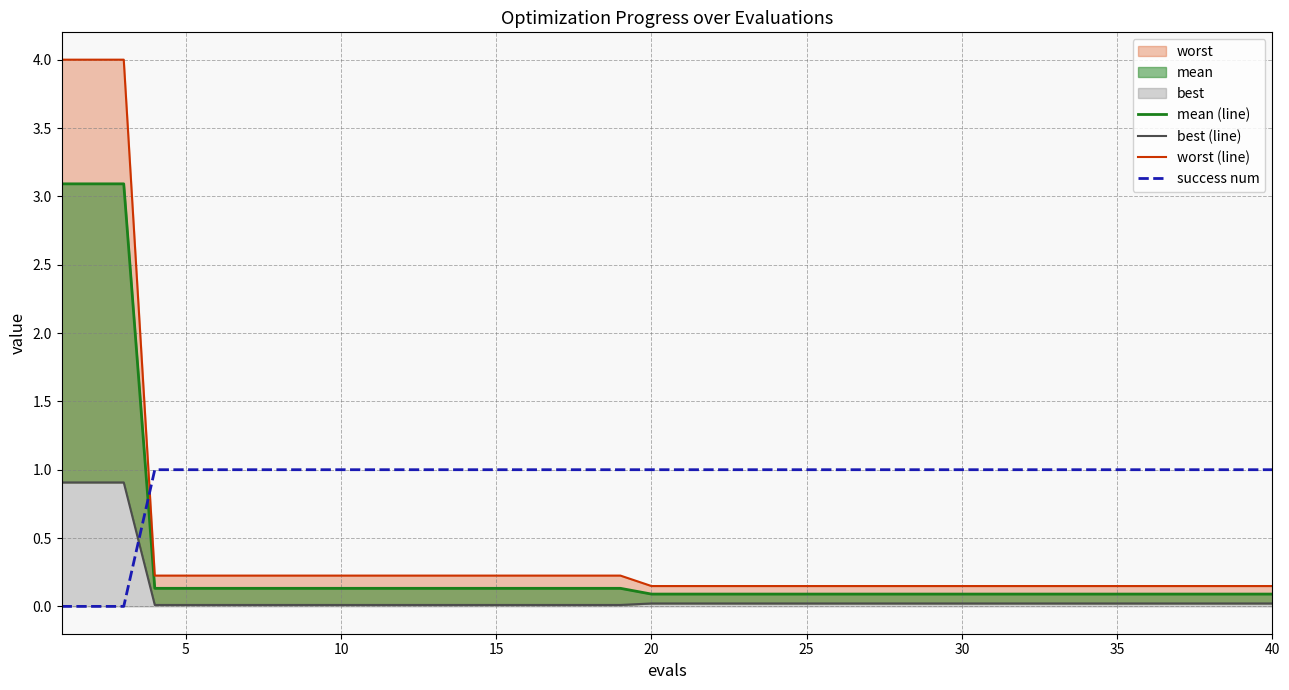

What is the value of the worst (line) point at the 2nd from the left?

4.0